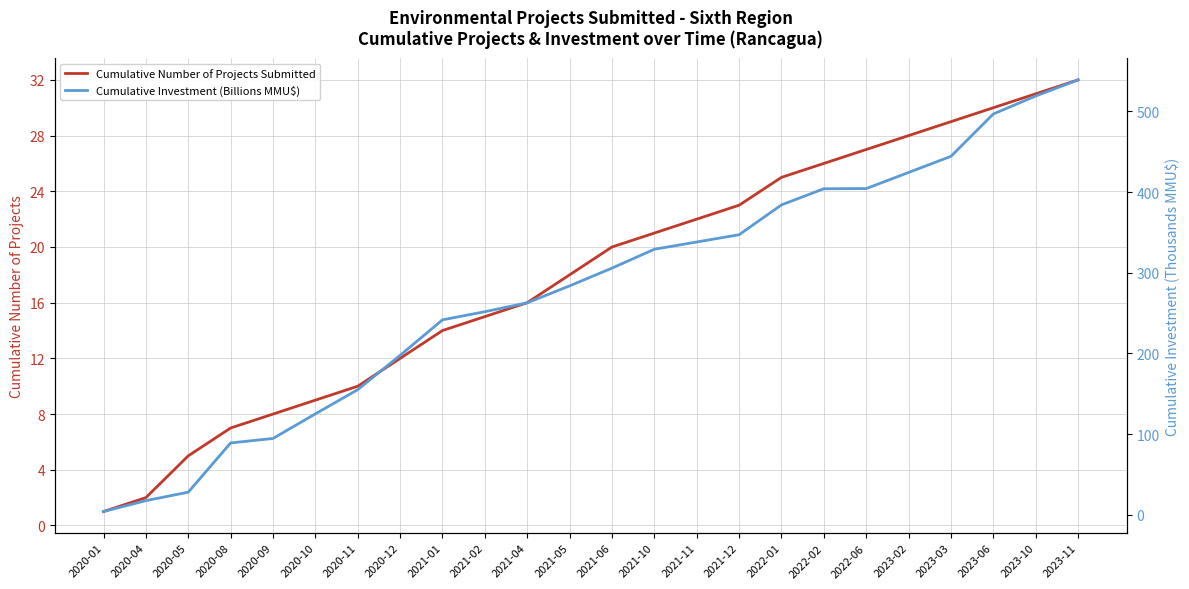

Where is Cumulative Investment (Billions MMU$) nearest to the value 271?

2021-04